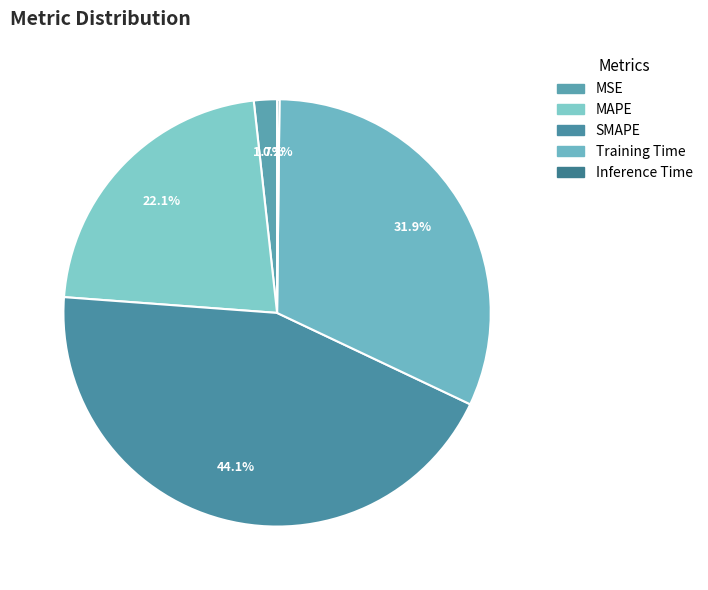

The Inference Time slice represents 0% of the pie. True or false?

True